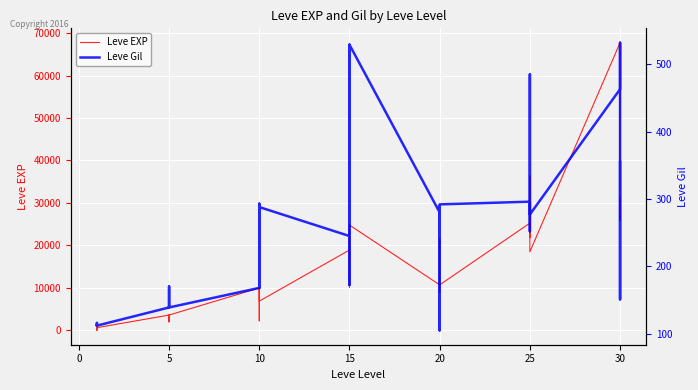

True or false: Leve EXP has more than 2 points higher than both neighbors.

True